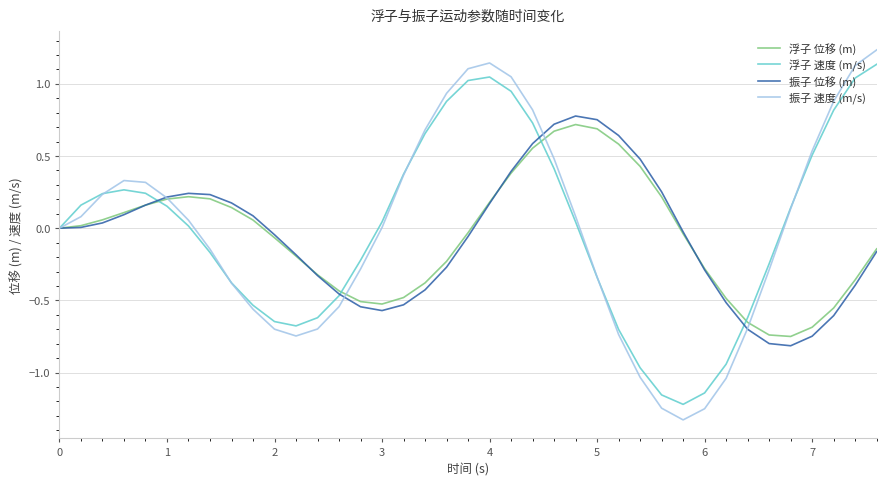

Which series has the widest spread of values?

振子 速度 (m/s)